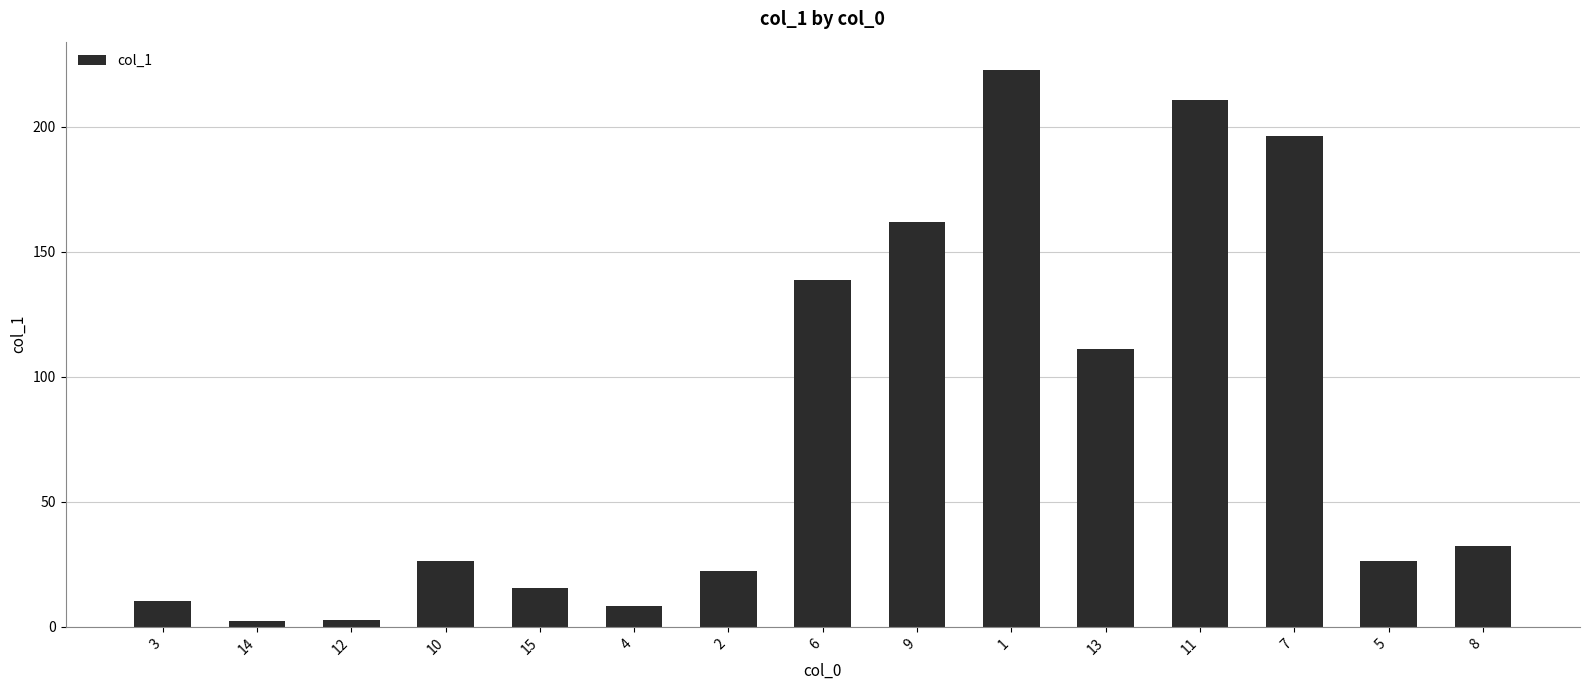

What is the sum of all values?

1188.1